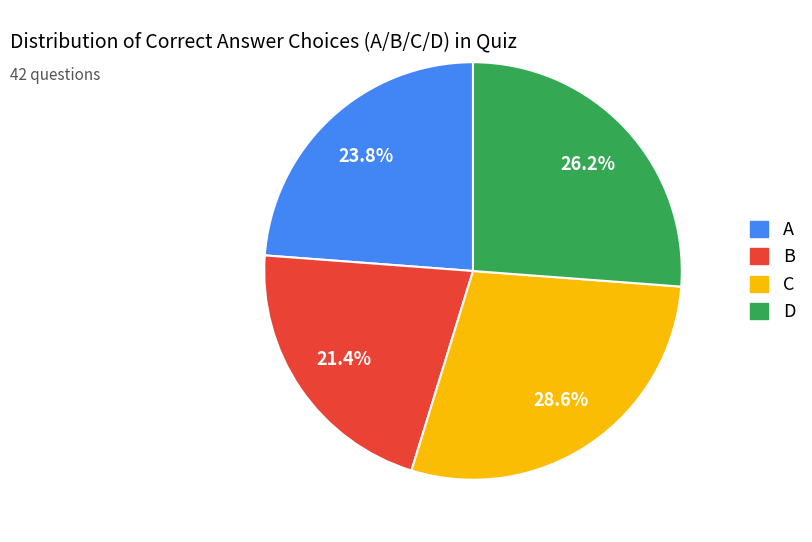

Count the number of slices in the pie.

4